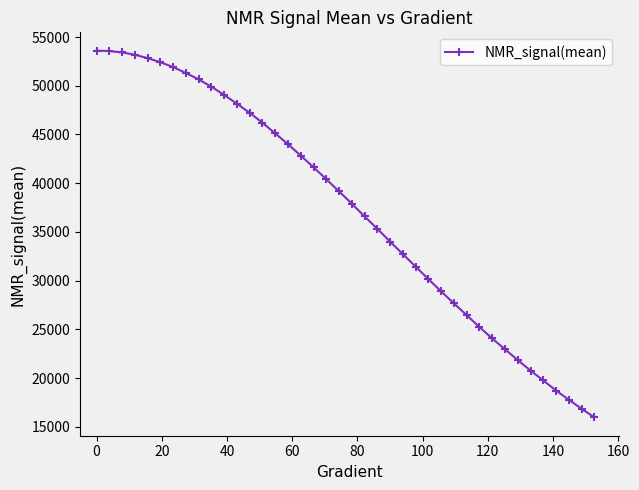

What is the value of the 4th point from the left?

53180.2